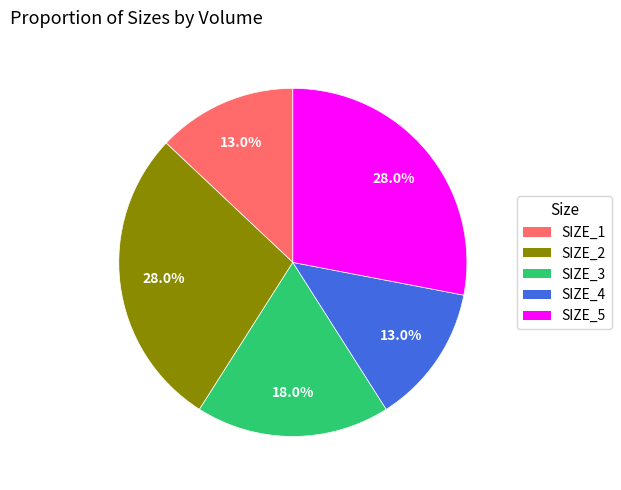

To the nearest percent, what is the difference between the largest and smallest slice percentages?

15%